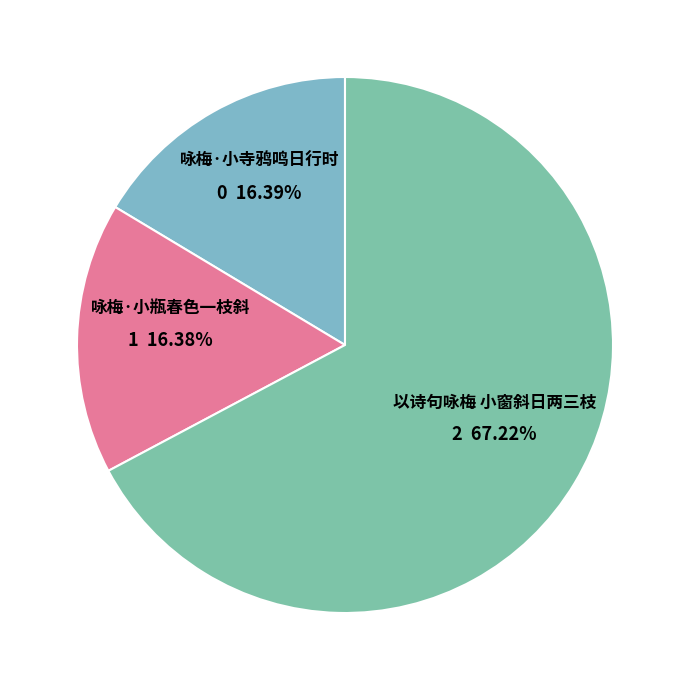

Count the number of slices in the pie.

3